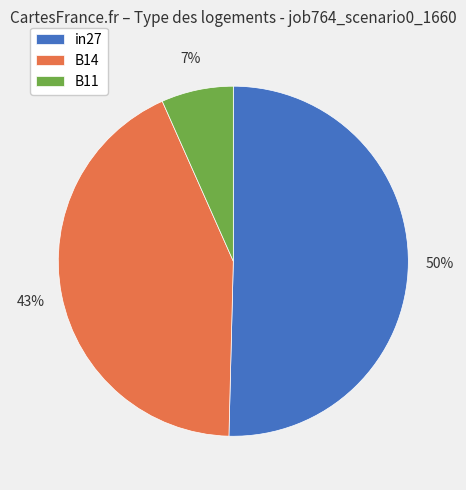

What is the majority slice?

in27